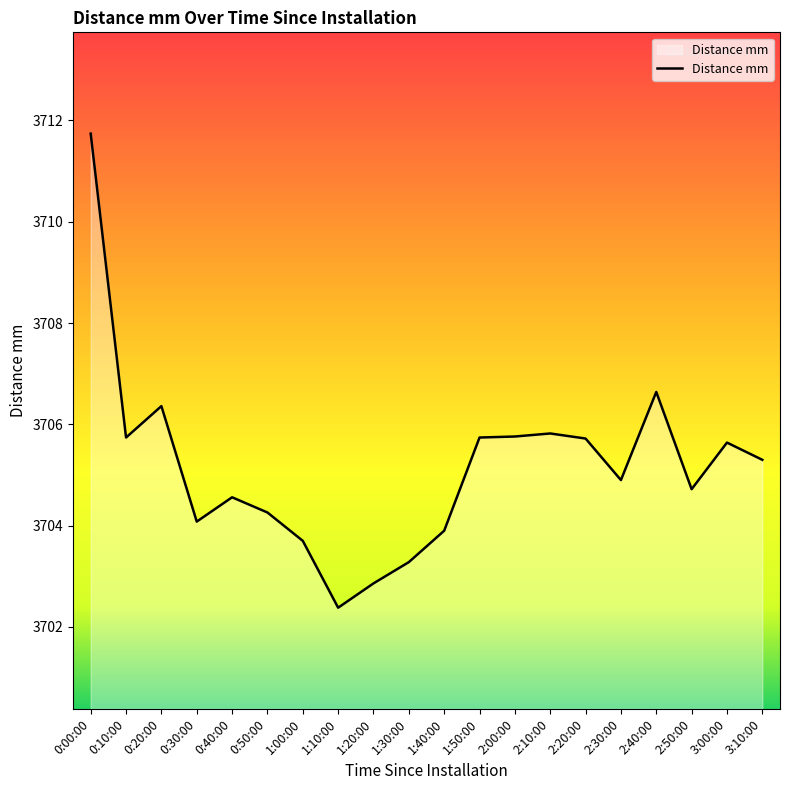

What position from the right is 1:30:00?

11